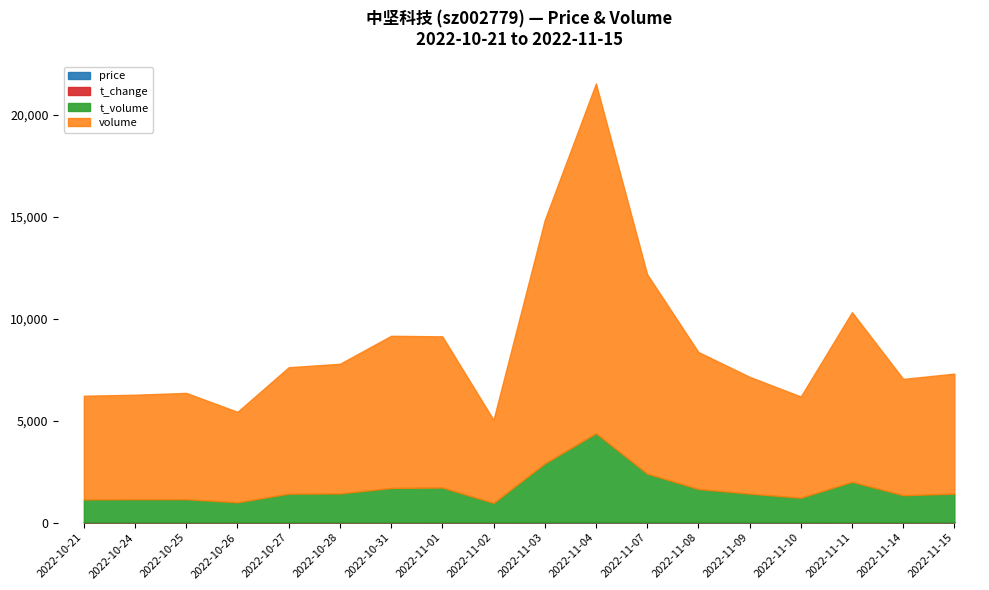

True or false: t_volume and volume intersect in this chart.

False